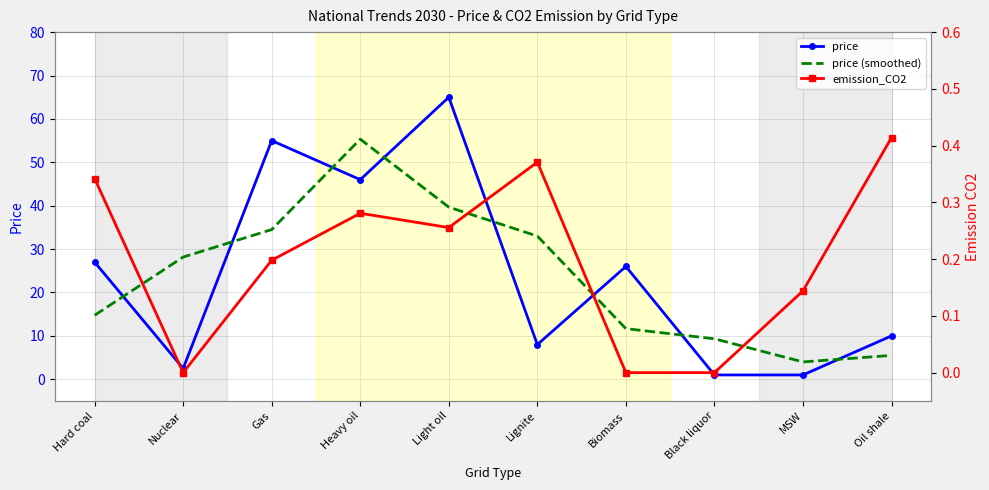

Between Heavy oil and Oil shale, which series saw the biggest shift?

price (smoothed)